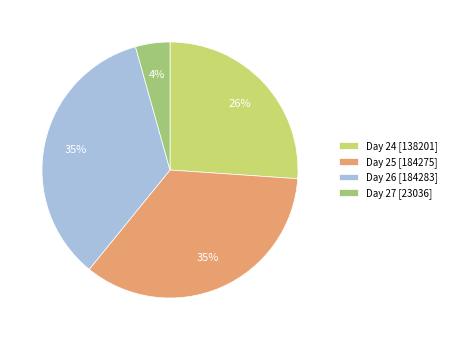

Which slice is the smallest?

Day 27 [23036]